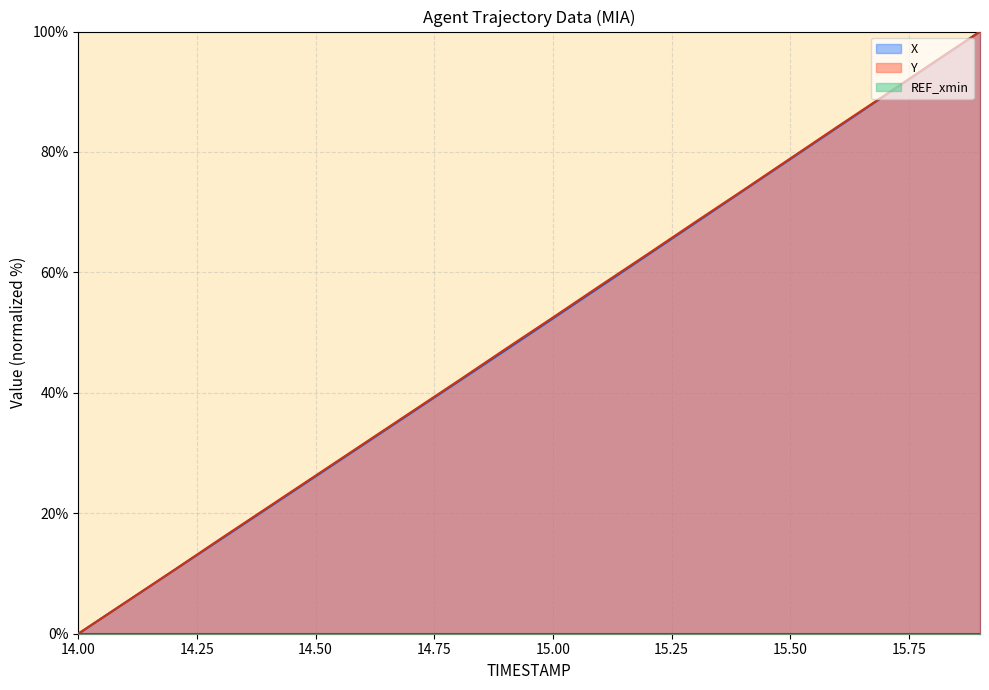

Reading left to right, extract all data points from this chart.

X: 0.0	5.2	10.4	15.7	20.9	26.1	31.4	36.6	41.8	47.1	52.3	57.6	62.9	68.2	73.5	78.8	84.1	89.4	94.7	100.0
Y: 0.0	5.2	10.5	15.8	21.0	26.3	31.5	36.7	42.0	47.3	52.5	57.8	63.1	68.4	73.6	78.9	84.2	89.5	94.8	100.0